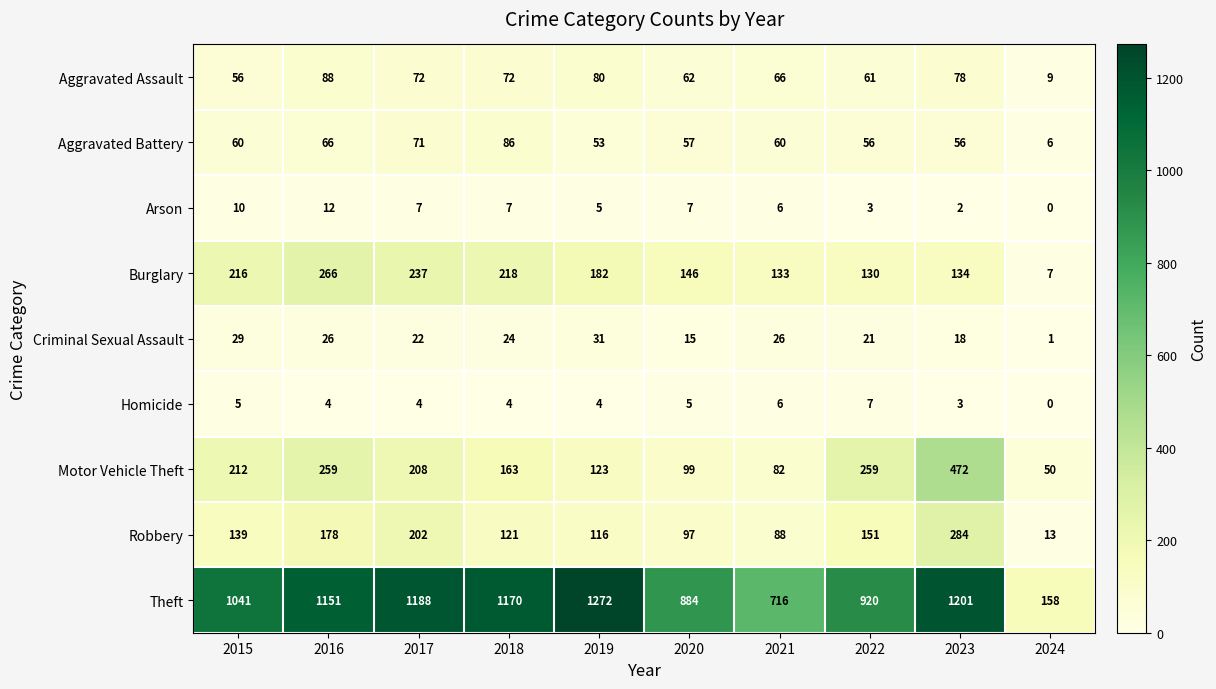

True or false: Burglary has a value of 227 at 2021.

False